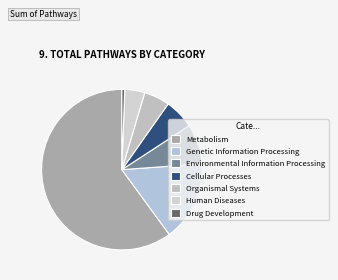

Rank the categories by value from highest to lowest.

Metabolism, Genetic Information Processing, Environmental Information Processing, Cellular Processes, Organismal Systems, Human Diseases, Drug Development